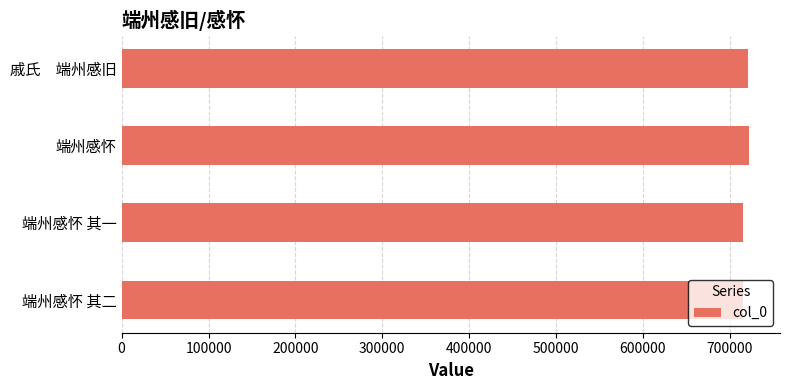

Are the bars horizontal?

Yes